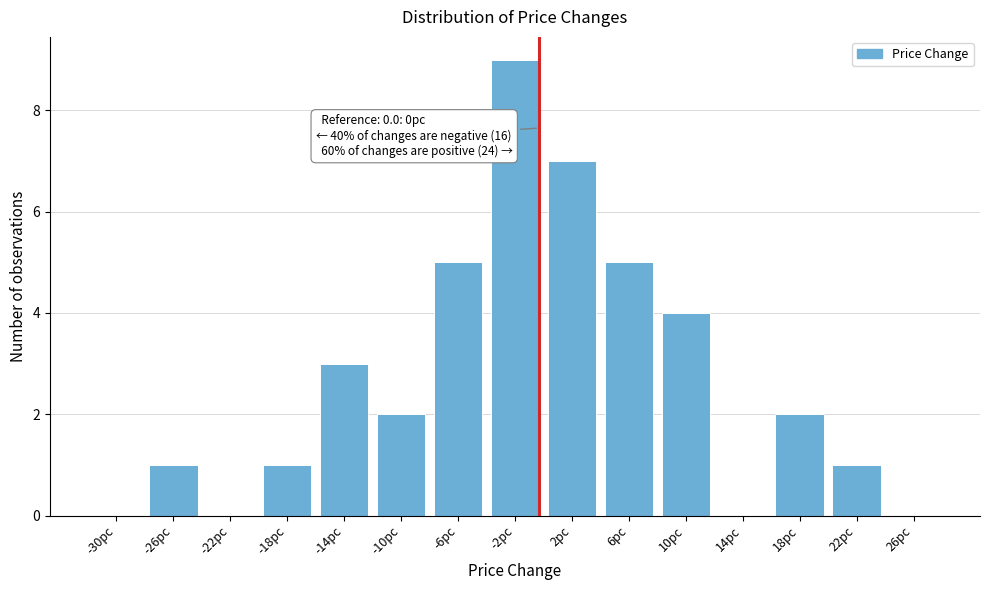

Reading left to right, list all the values displayed in this chart.

-30pc=0	-26pc=1	-22pc=0	-18pc=1	-14pc=3	-10pc=2	-6pc=5	-2pc=9	2pc=7	6pc=5	10pc=4	14pc=0	18pc=2	22pc=1	26pc=0